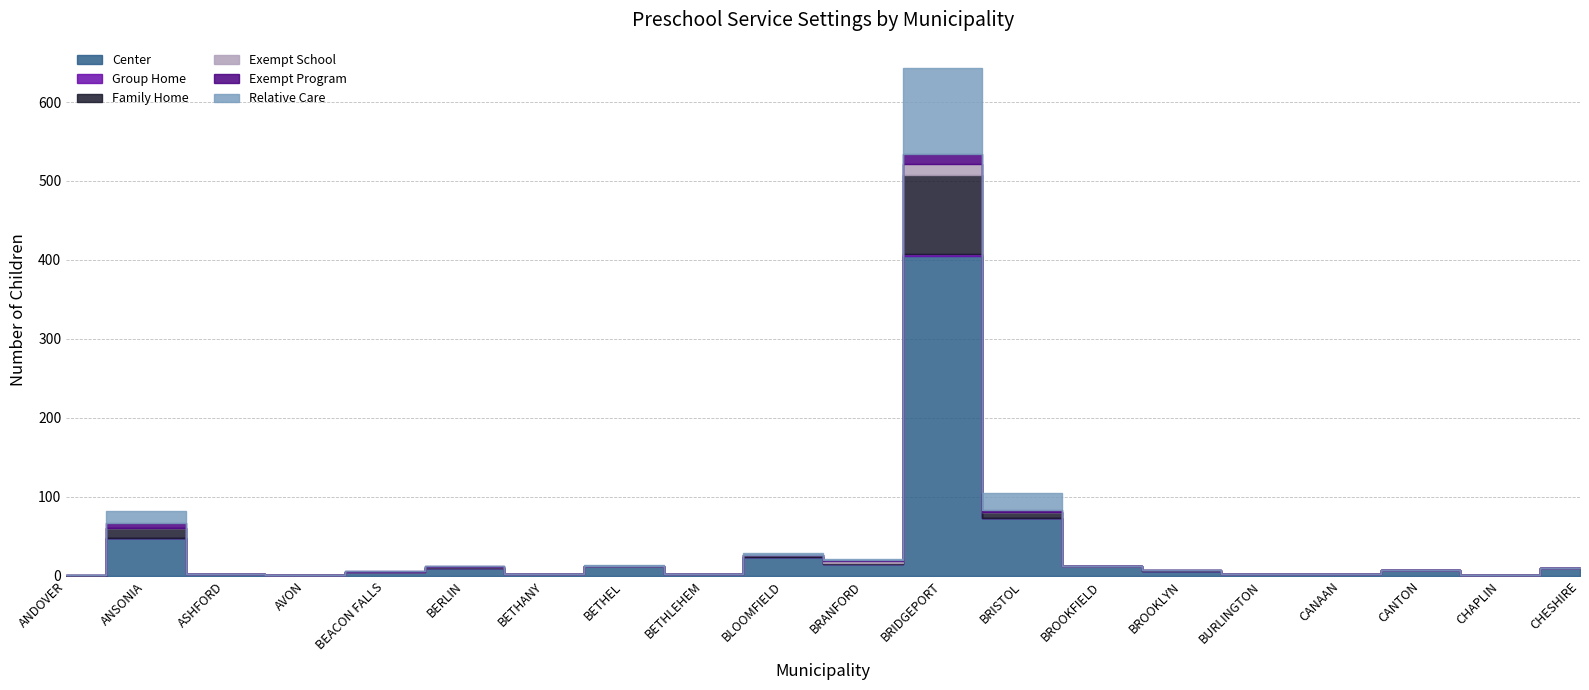

Which has a higher value, CANAAN or BEACON FALLS?

BEACON FALLS